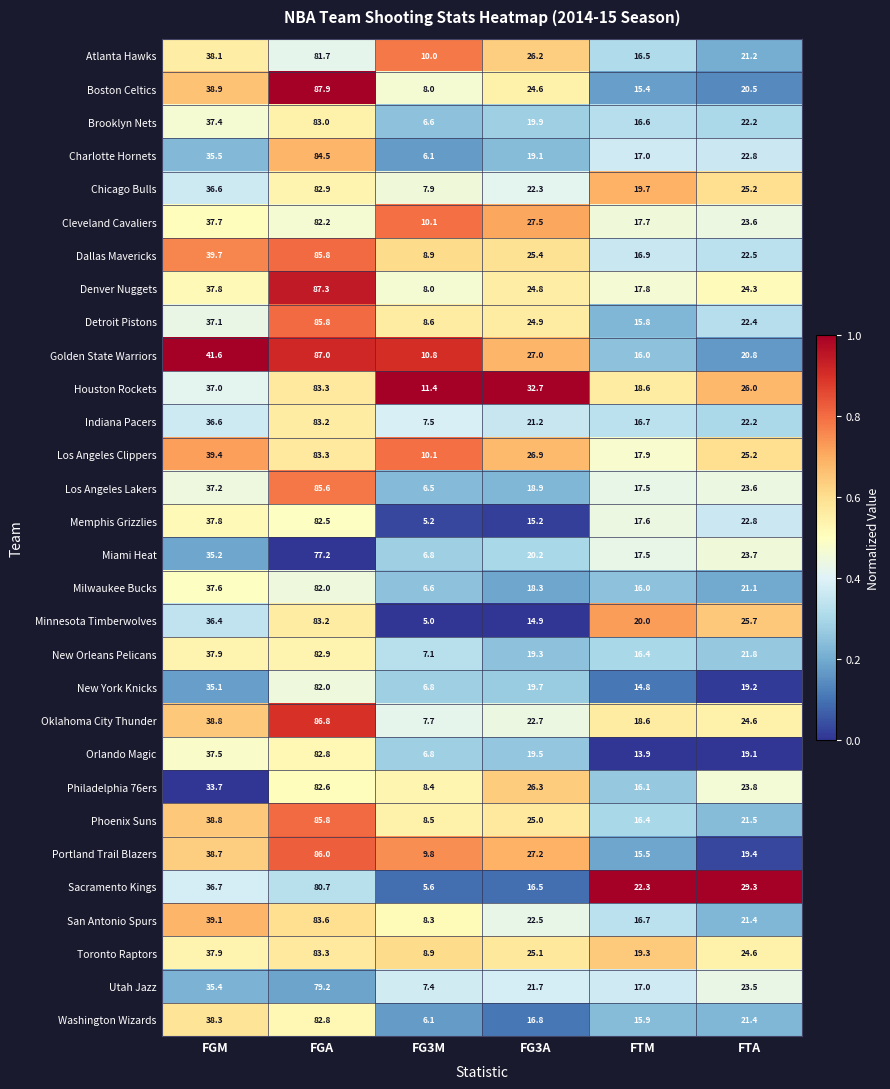

Which series has the widest spread of values?

Boston Celtics